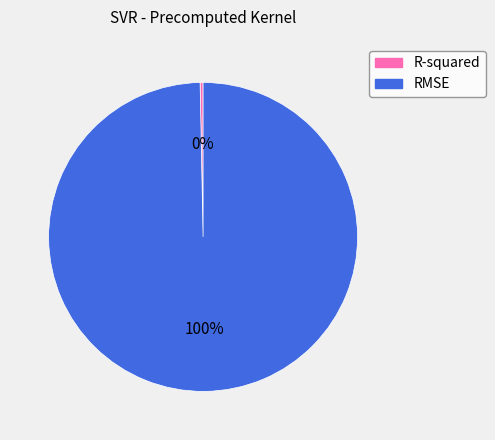

Rank the categories by value from lowest to highest.

R-squared, RMSE